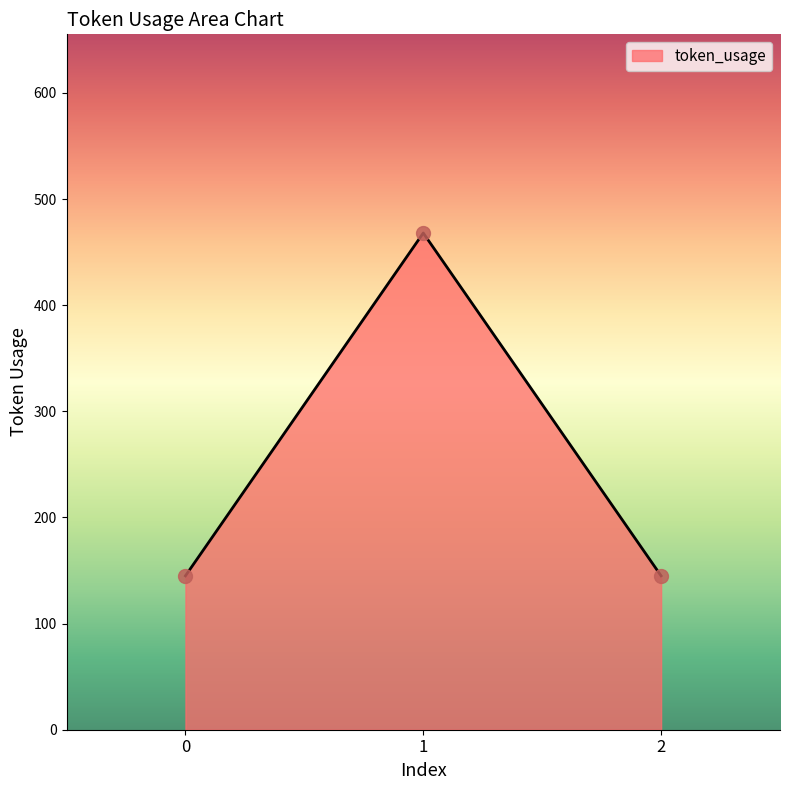

What is the ratio of the value at 2 to the value at 0?

1.0